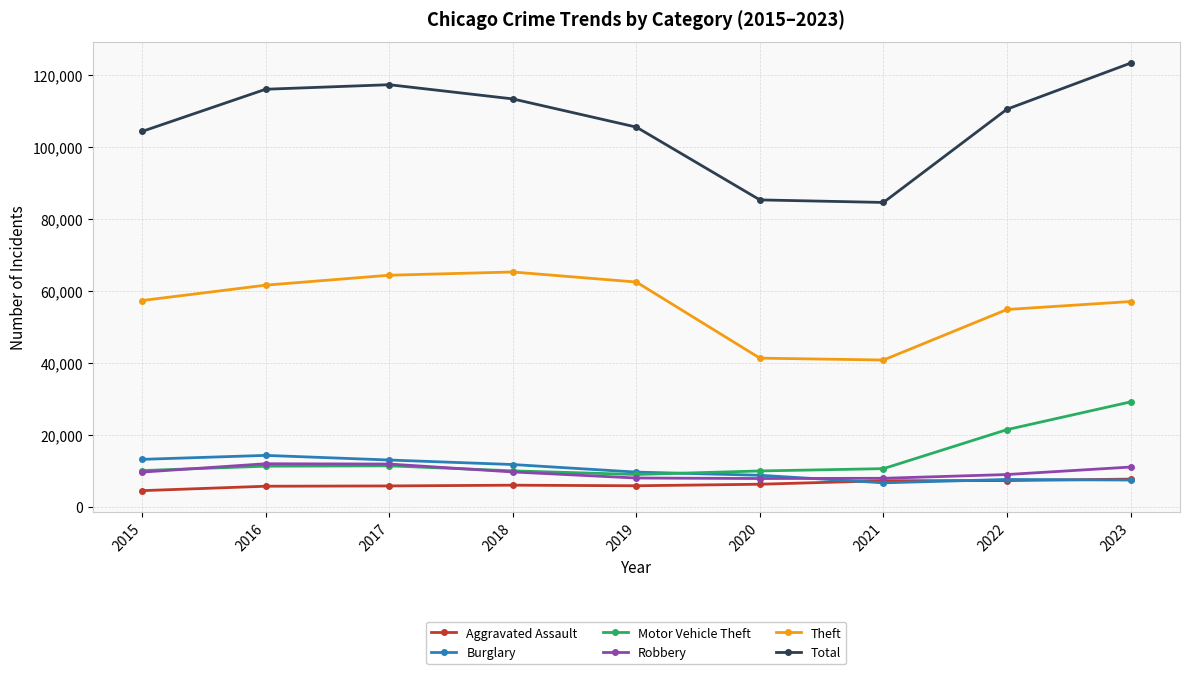

The Total series shows 184688 at 2019. True or false?

False